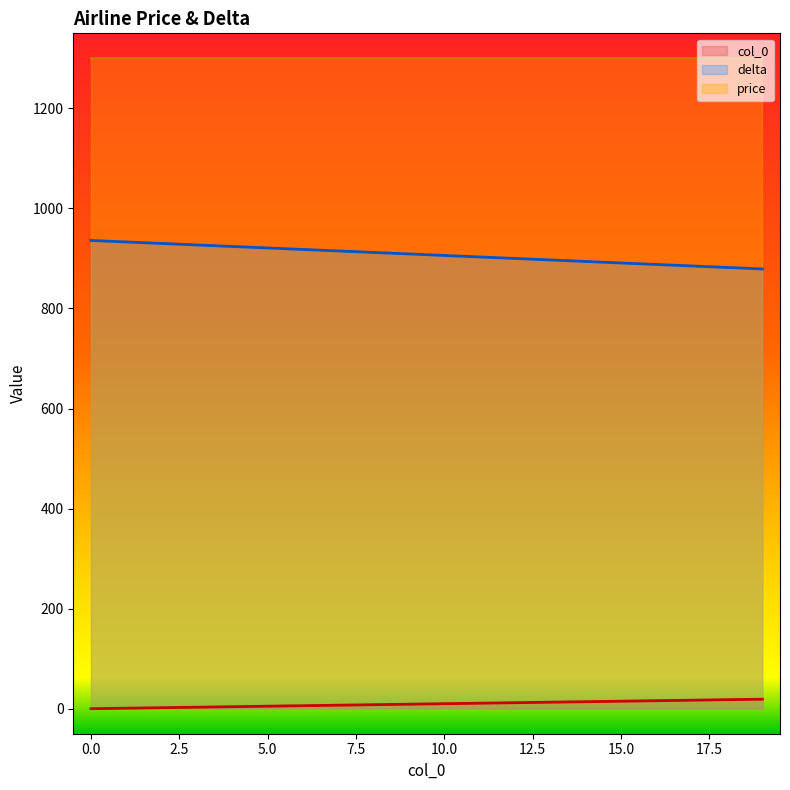

Is it true that col_0 equals 1 at 1?

False